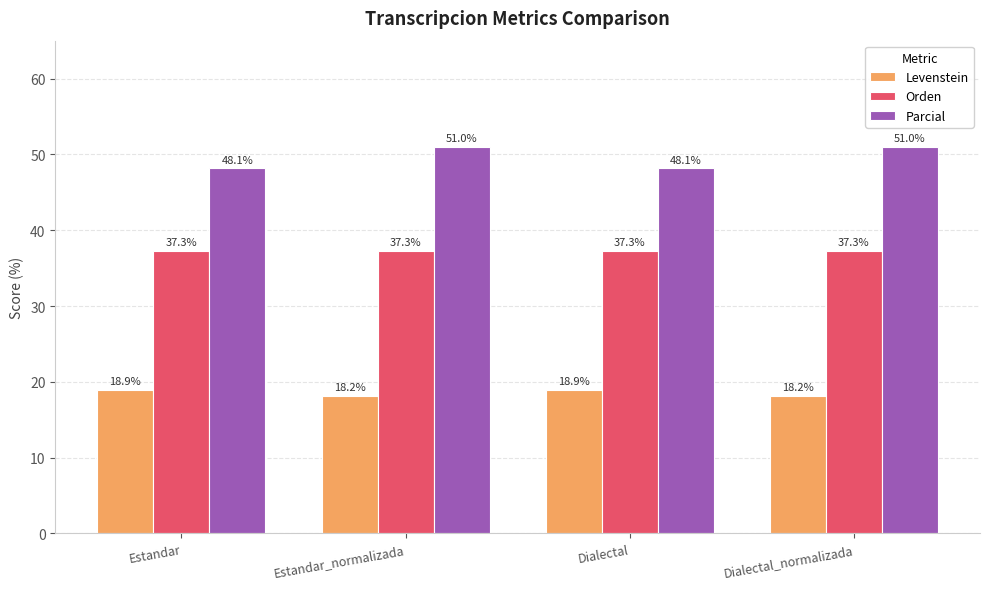

At Dialectal_normalizada, list the series in order from smallest to largest.

Levenstein, Orden, Parcial